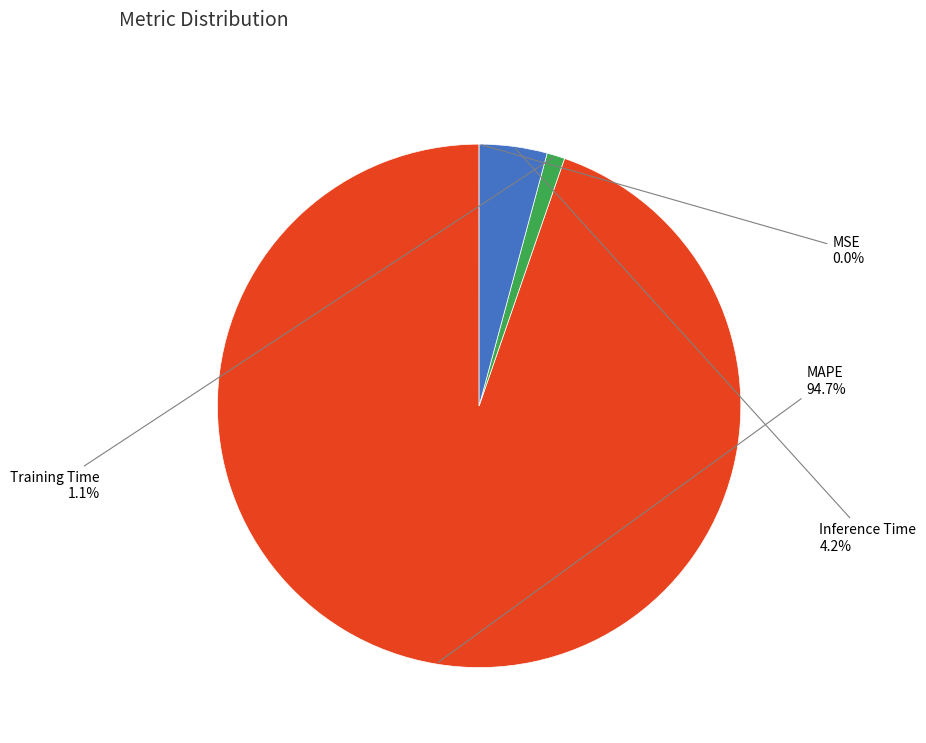

Does any single category account for the majority?

Yes